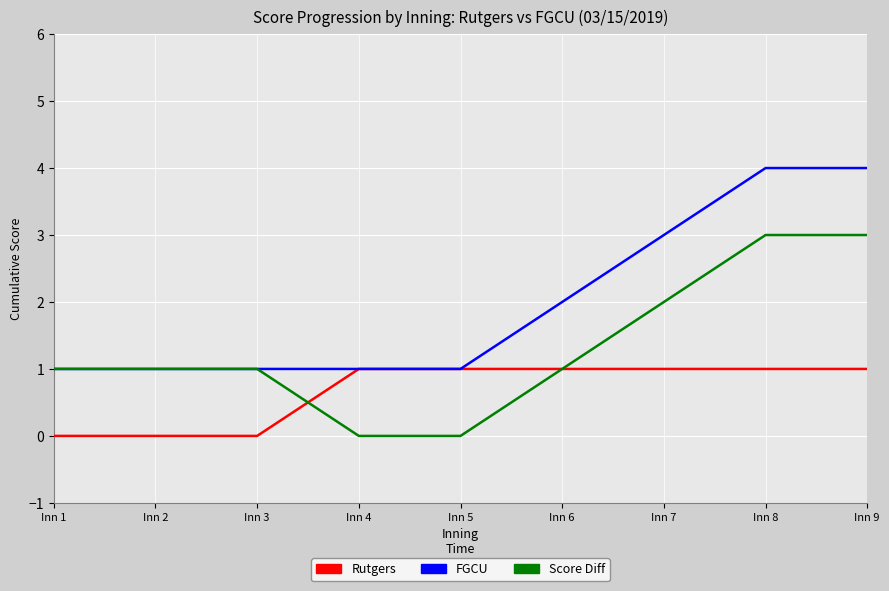

Which series has the largest total across all categories?

FGCU